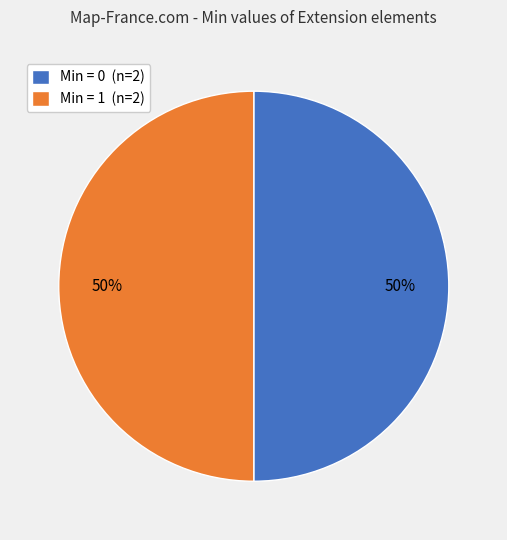

What percentage is the Min = 0 (n=2) slice, to the nearest percent?

50%